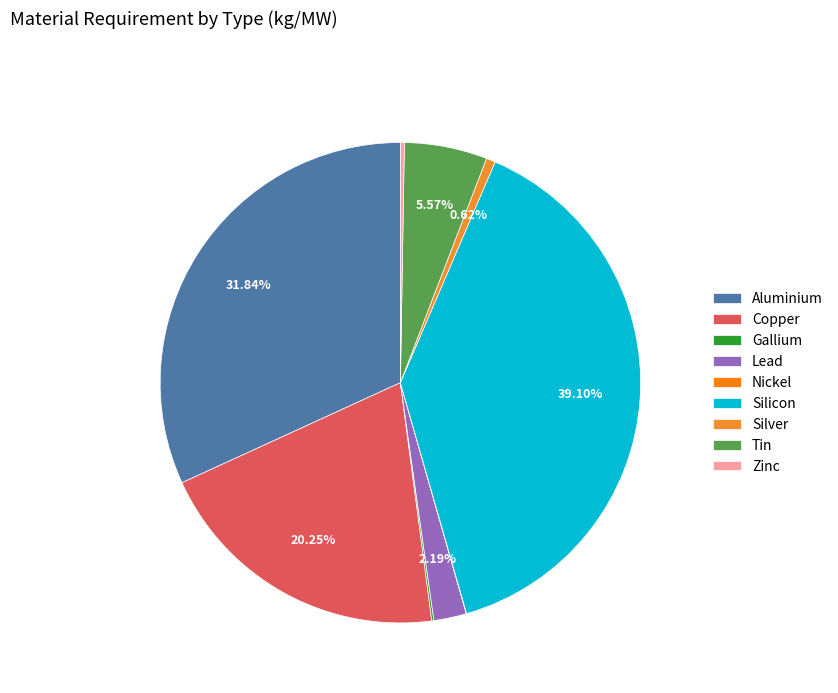

Which slice is the smallest?

Nickel